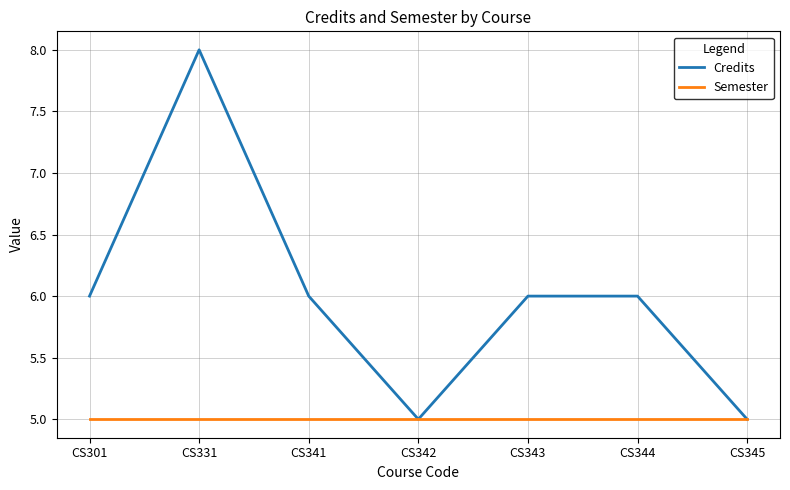

At which category does Credits reach its first local peak?

CS331